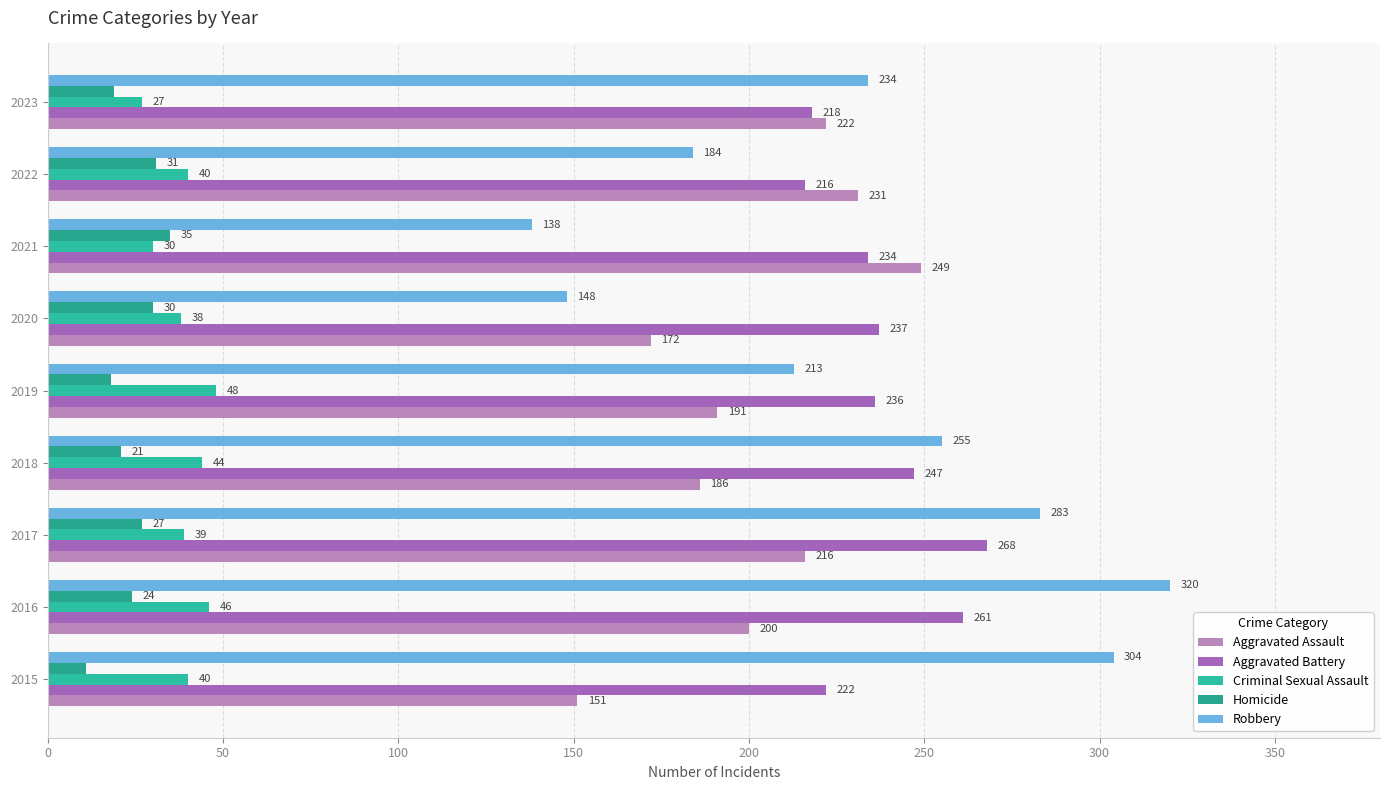

At which category does the chart reach its peak across all series?

2016